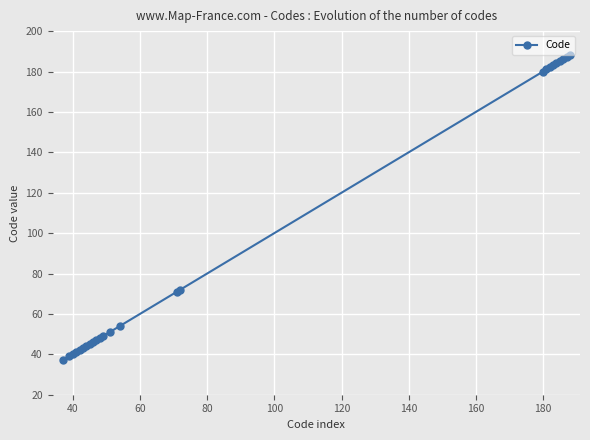

What is the difference between the maximum and minimum values?

151